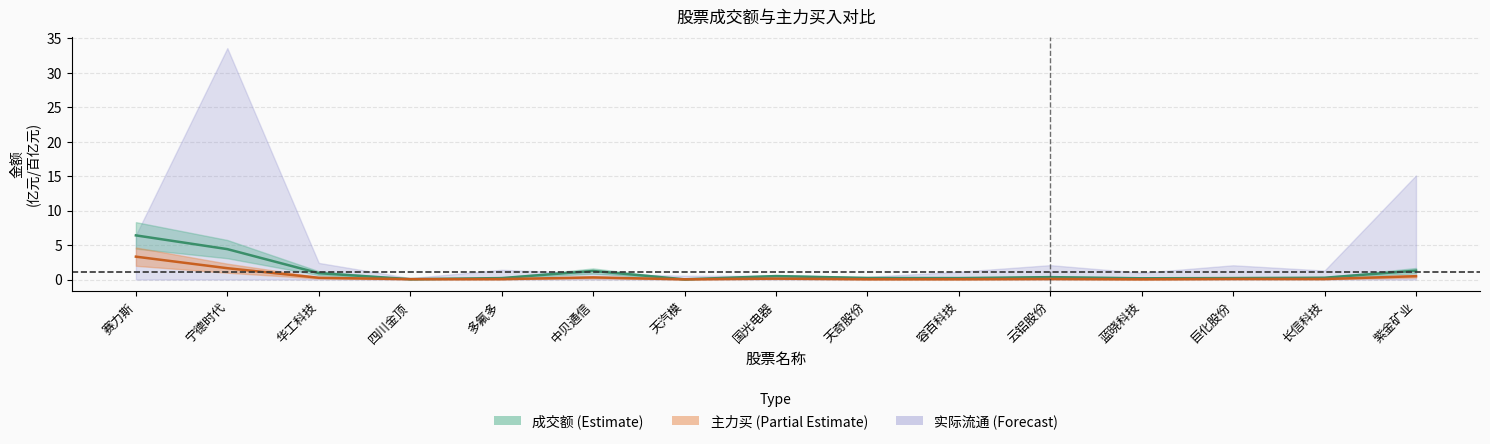

What is the sum of the 主力买 (×10^9) values at 国光电器 and 长信科技?

0.2